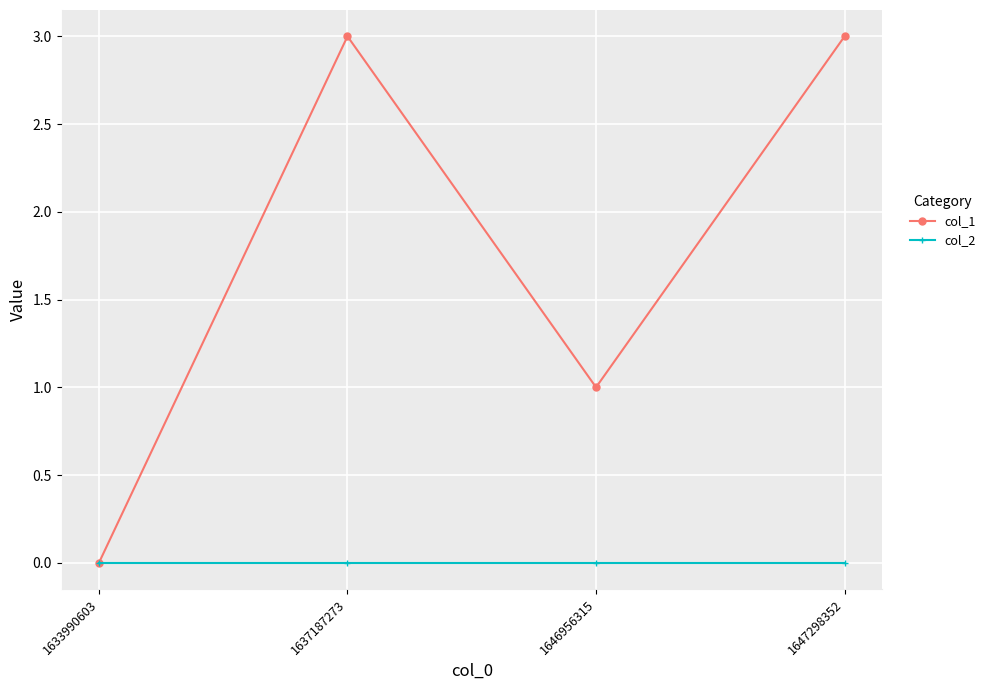

Which series has the largest range (max minus min)?

col_1